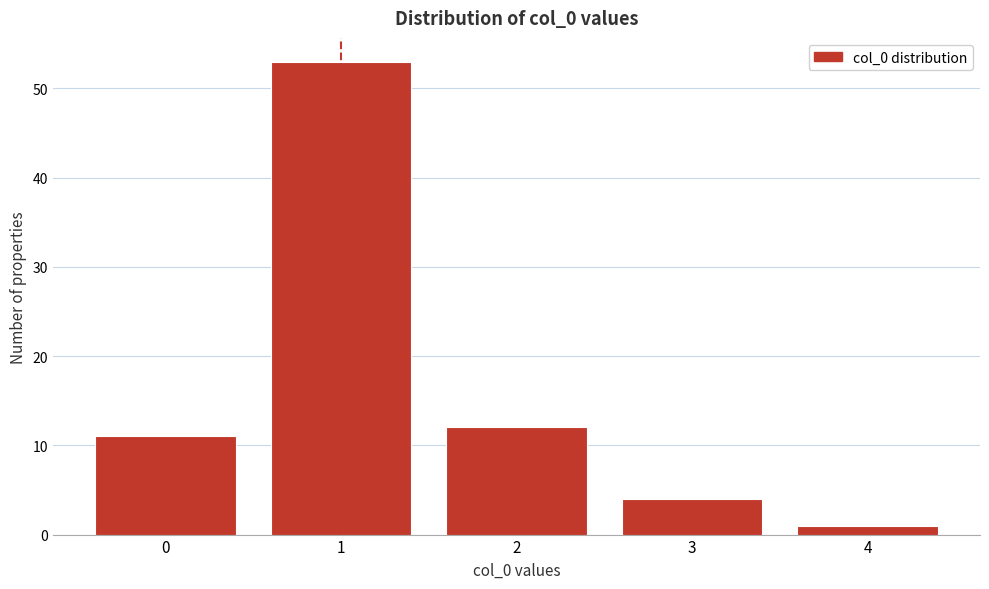

Reading right to left, transcribe all the data shown in this chart.

4=1	3=4	2=12	1=53	0=11